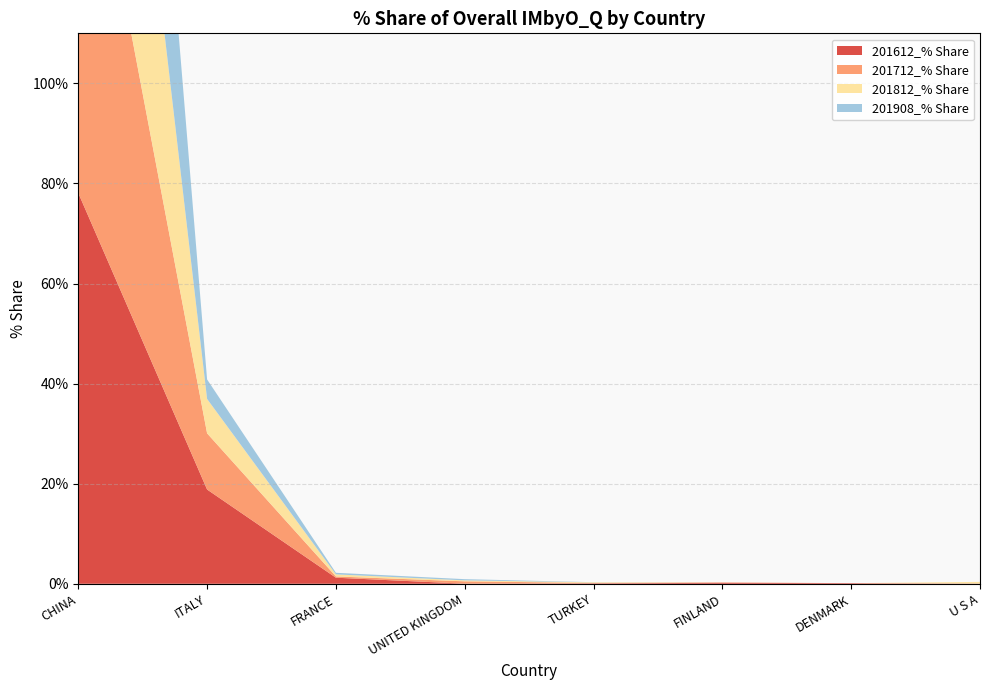

Reading right to left, what are all the values shown in this chart?

201612_% Share: 0.0	0.1	0.2	0.1	0.0	1.2	18.8	78.1
201712_% Share: 0.0	0.0	0.1	0.1	0.5	0.3	11.2	87.7
201812_% Share: 0.3	0.0	0.0	0.1	0.2	0.4	6.9	92.0
201908_% Share: 0.0	0.0	0.0	0.0	0.2	0.3	3.9	95.5